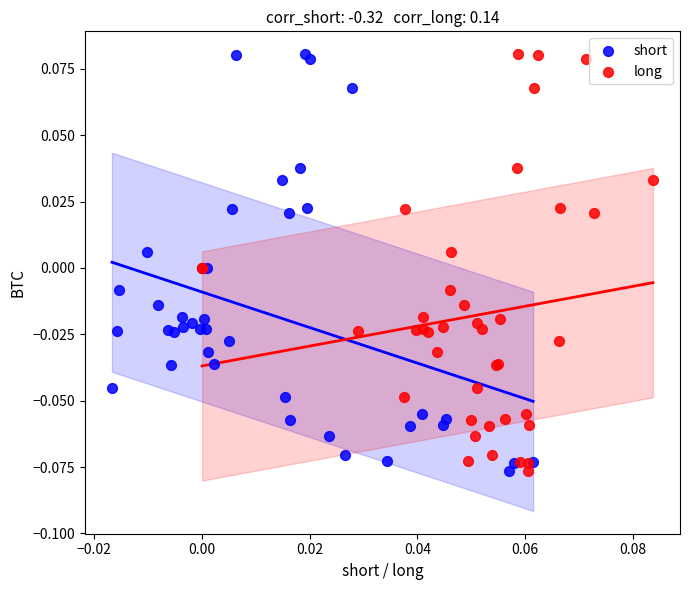

What are all the series names shown in the legend?

short, long